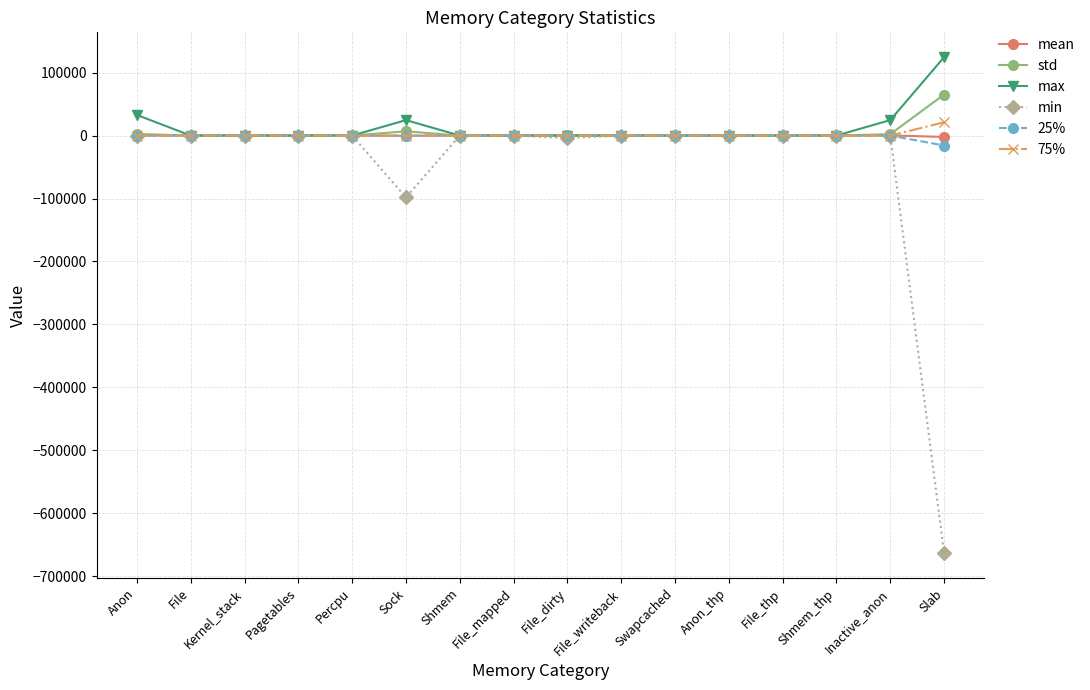

Which label corresponds to the smallest value in the chart?

Slab